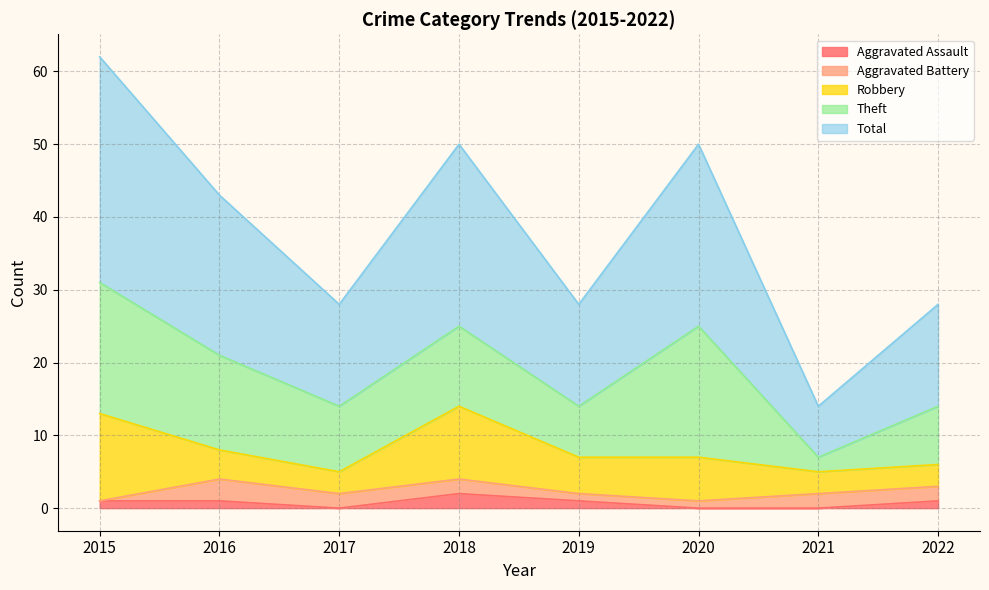

Reading left to right, list all the values displayed in this chart.

Aggravated Assault: 2015=1	2016=1	2017=0	2018=2	2019=1	2020=0	2021=0	2022=1
Aggravated Battery: 2015=0	2016=3	2017=2	2018=2	2019=1	2020=1	2021=2	2022=2
Robbery: 2015=12	2016=4	2017=3	2018=10	2019=5	2020=6	2021=3	2022=3
Theft: 2015=18	2016=13	2017=9	2018=11	2019=7	2020=18	2021=2	2022=8
Total: 2015=31	2016=22	2017=14	2018=25	2019=14	2020=25	2021=7	2022=14